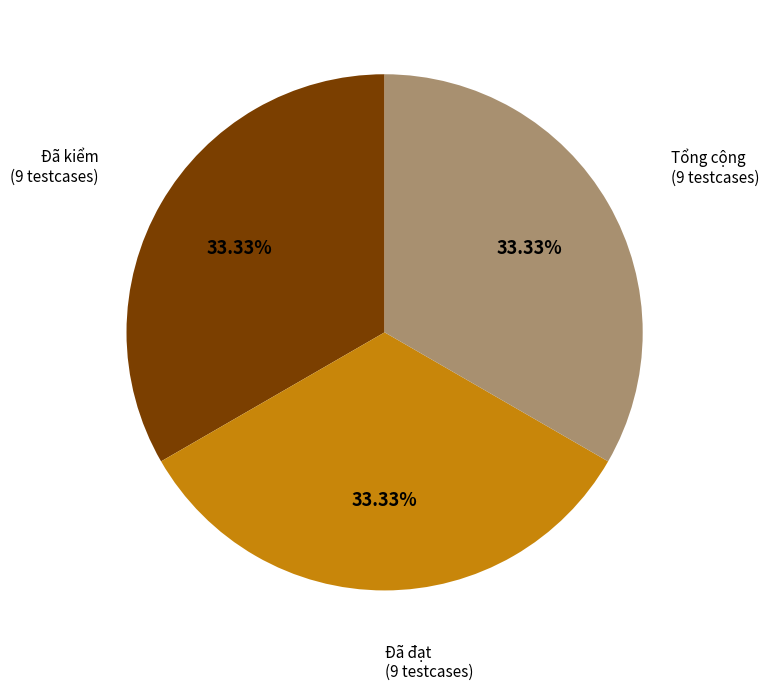

Does any single category account for the majority?

No